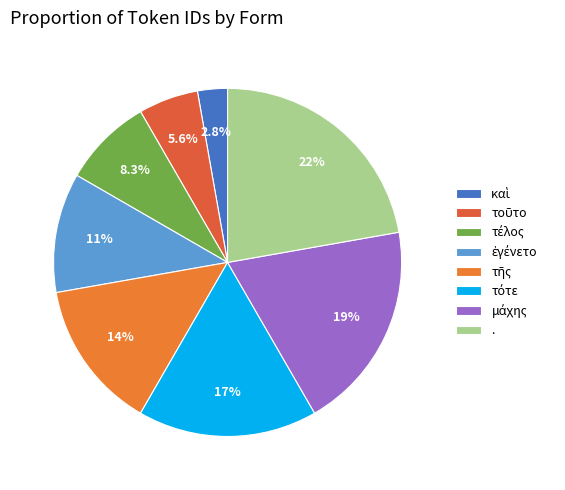

Is there a majority slice in this chart?

No